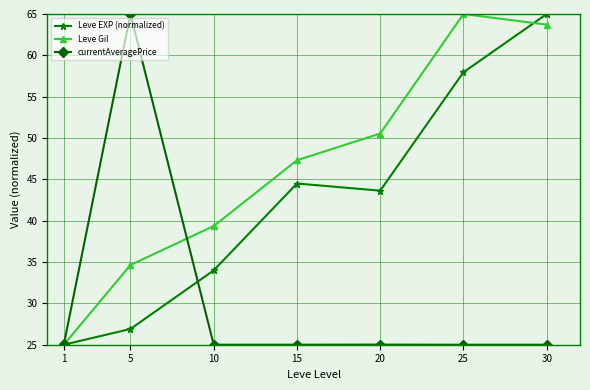

At which category is the sum across all series the highest?

30